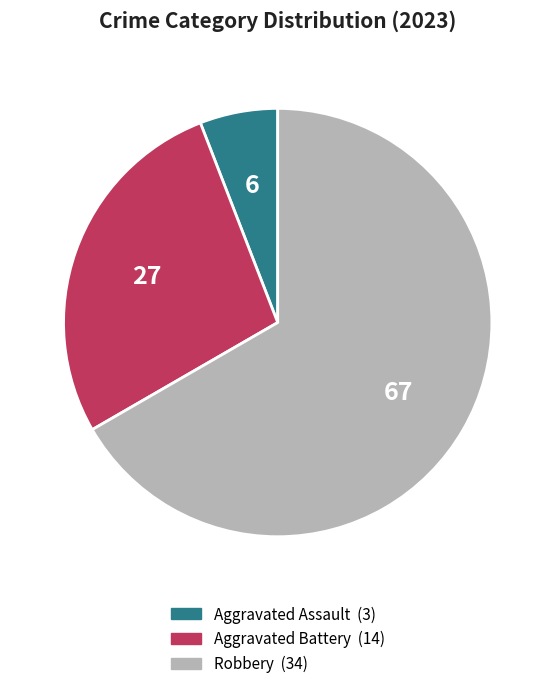

Is there a majority slice in this chart?

Yes